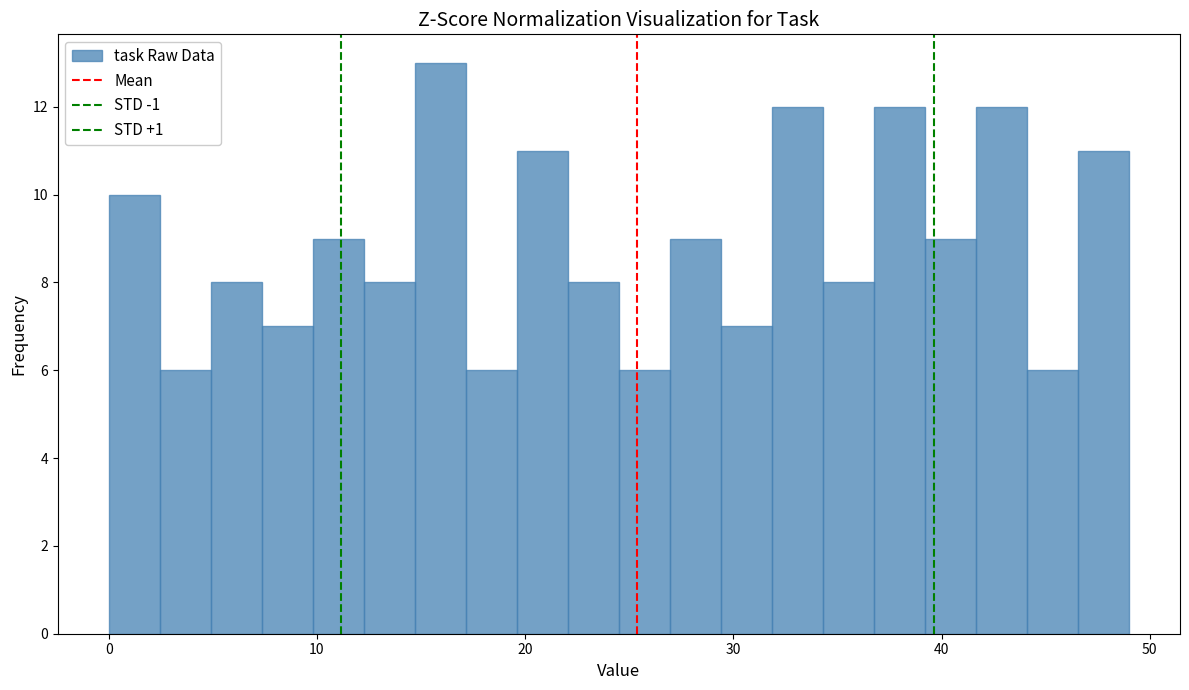

Read against the x-axis, roughly where is the centre of the tallest bar?

16